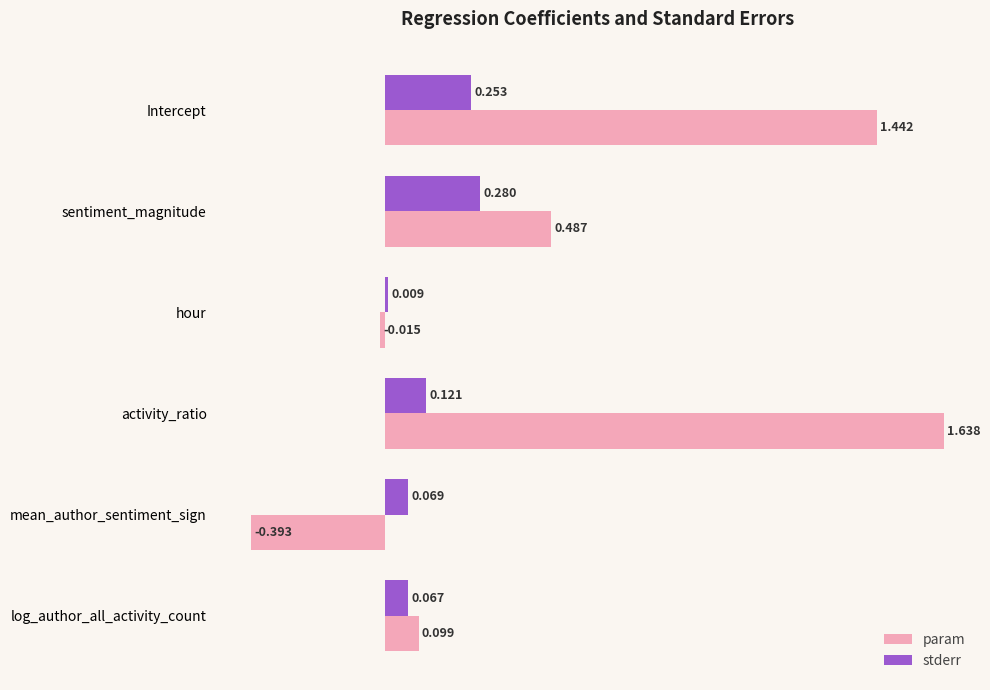

List the labels in order of stderr value, largest first.

sentiment_magnitude, Intercept, activity_ratio, mean_author_sentiment_sign, log_author_all_activity_count, hour